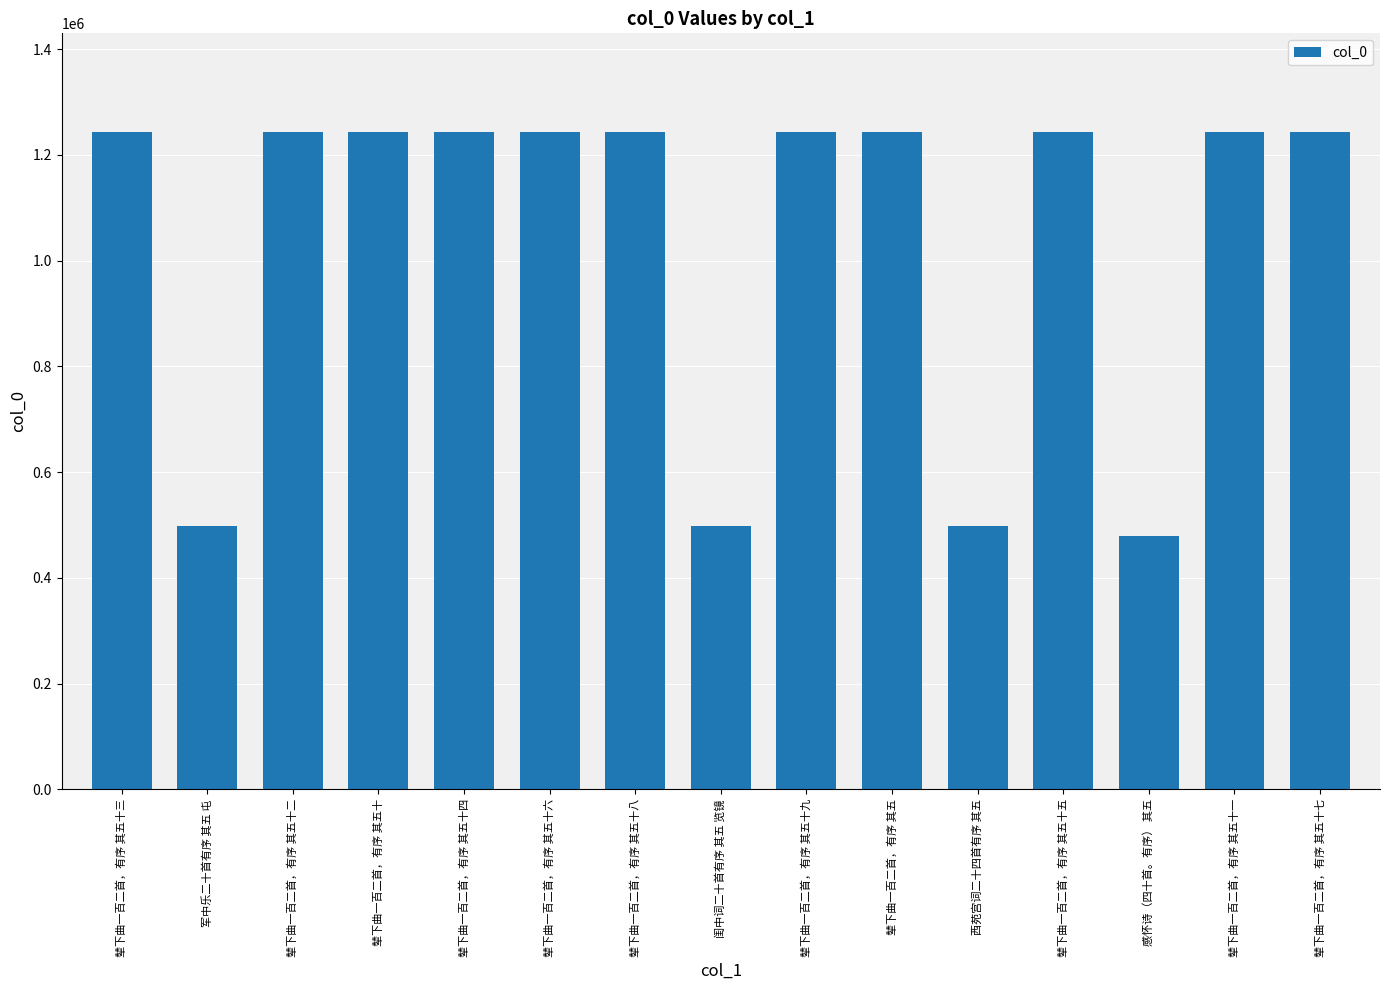

What is the difference between the values at 辇下曲一百二首，有序 其五十九 and 辇下曲一百二首，有序 其五?

54